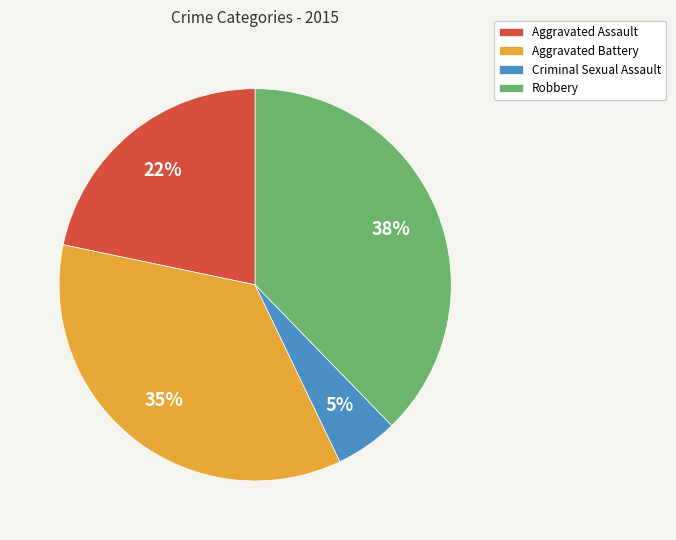

How many slices are in this pie chart?

4